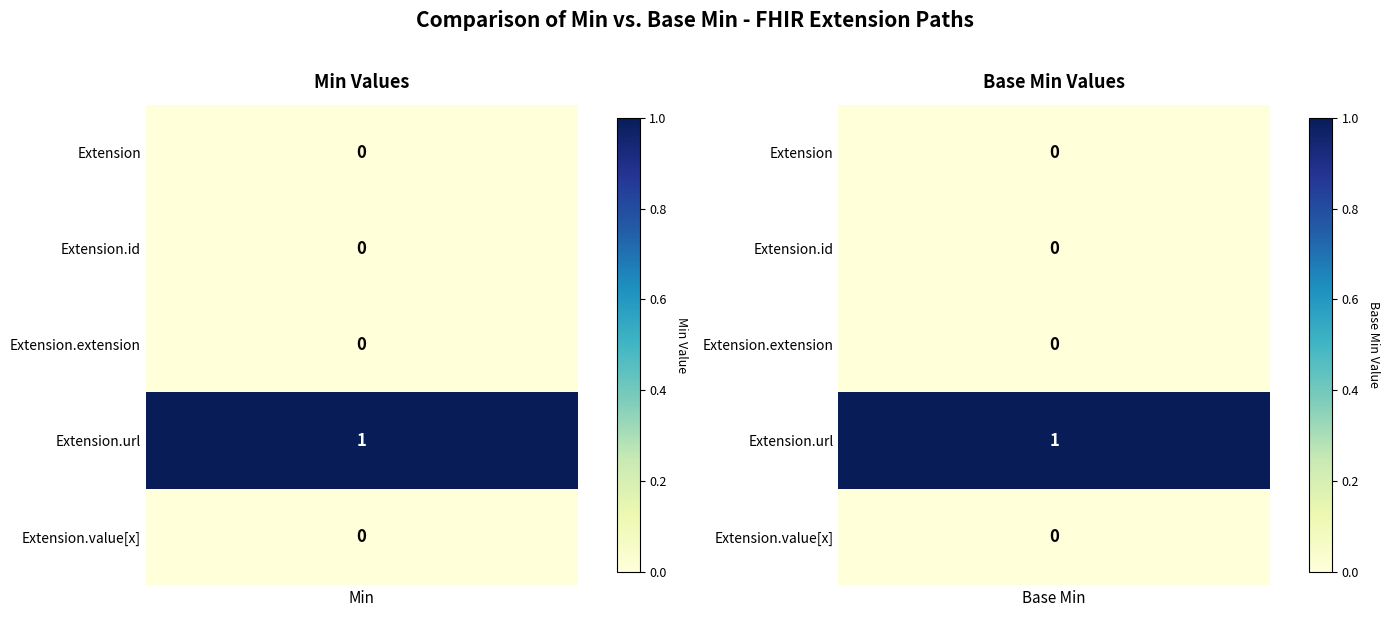

What is the sum of all Extension.url values?

2